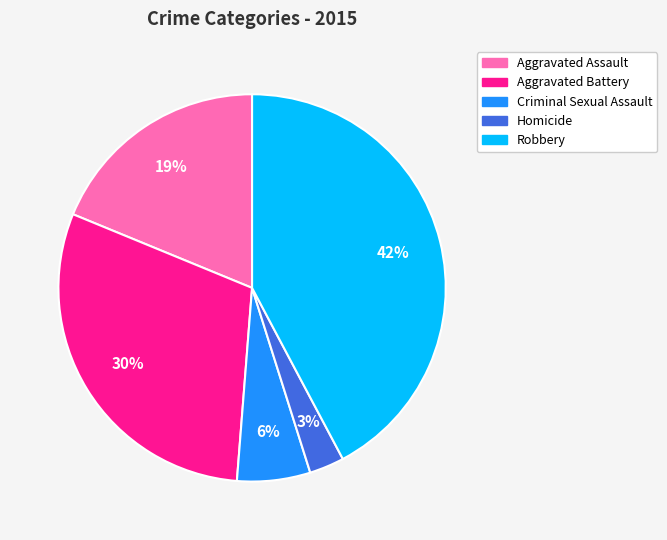

Is Homicide the majority of the pie?

No